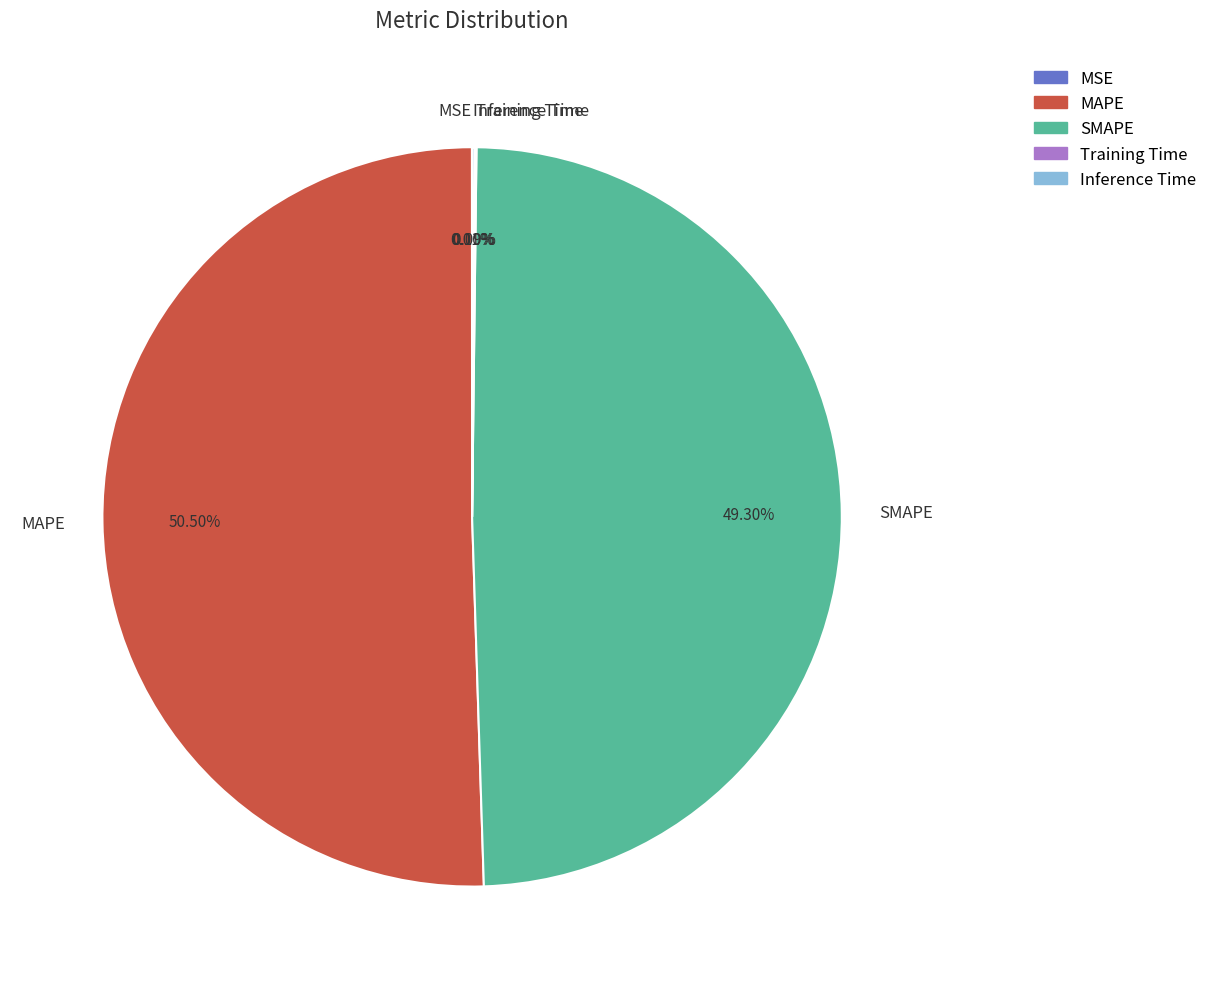

Is there any slice that represents more than half of the pie?

Yes